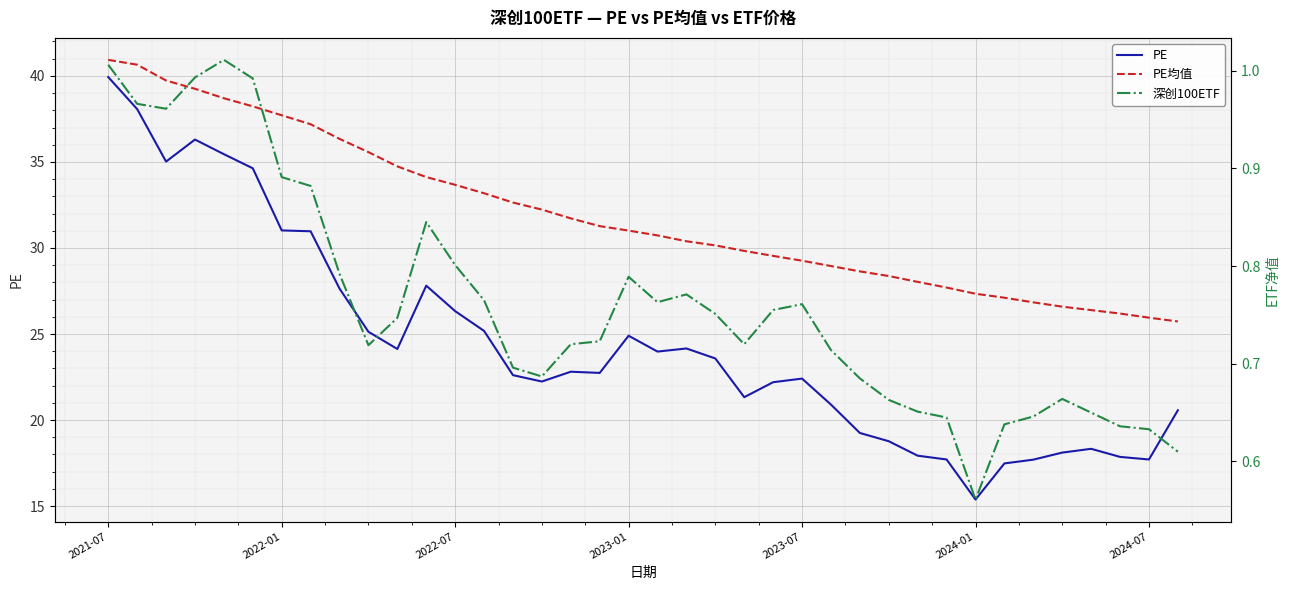

The PE均值 series shows 7.2 at 17. True or false?

False